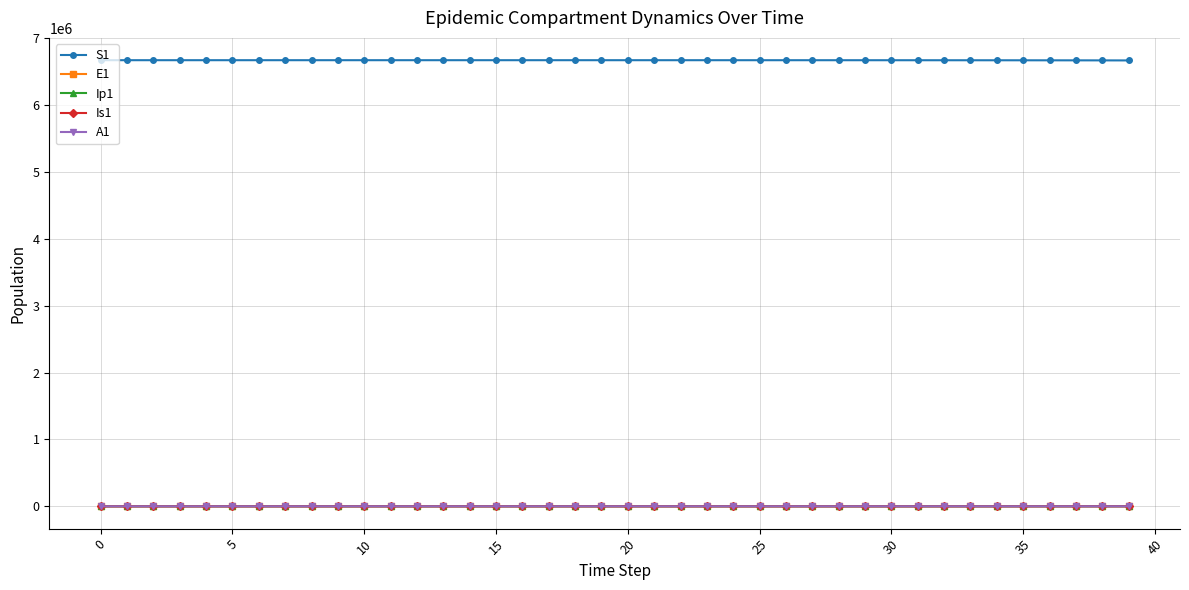

Which series has the largest total across all categories?

S1